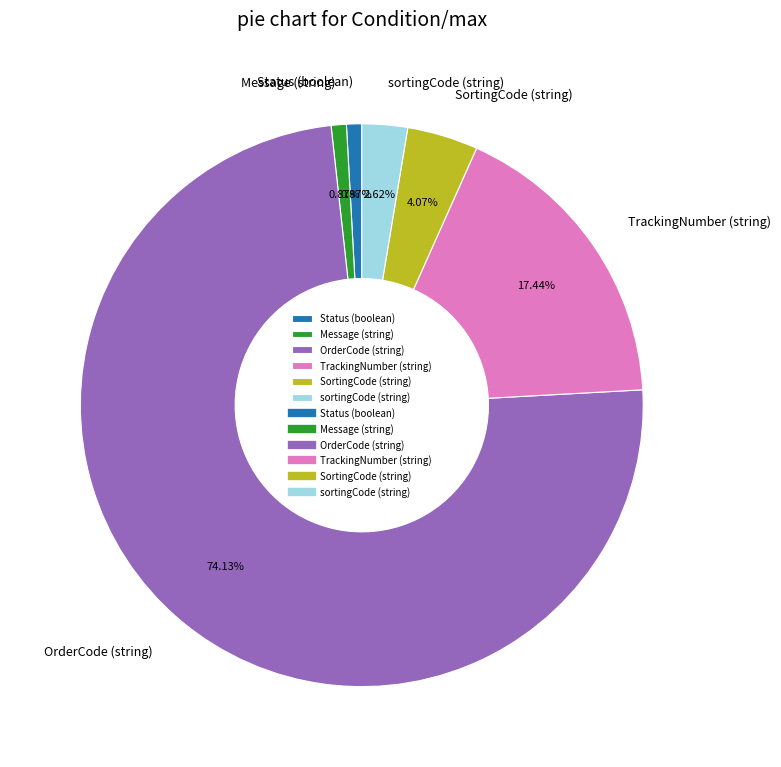

Combined, what portion of the pie is OrderCode (string) and TrackingNumber (string)?

91.6%